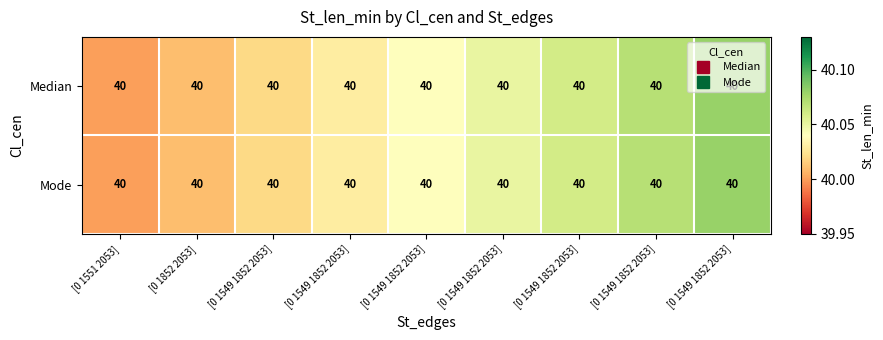

At which category is the sum across all series the highest?

[0 1549 1852 2053]